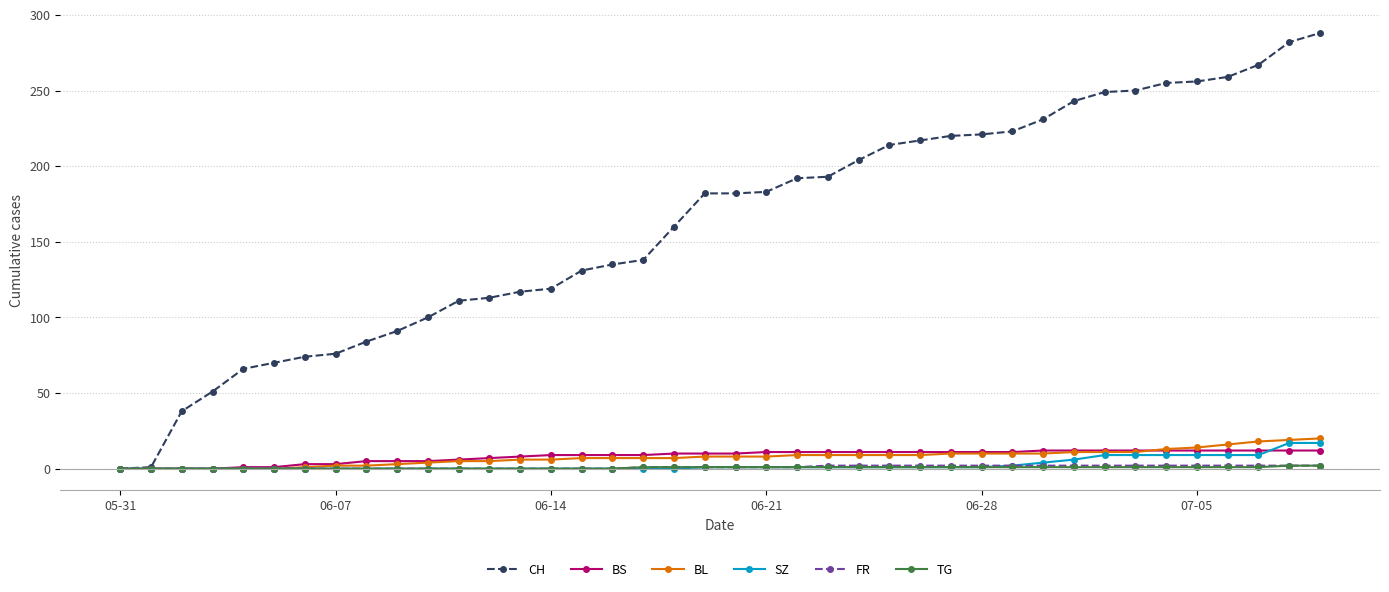

Which series has the widest spread of values?

CH